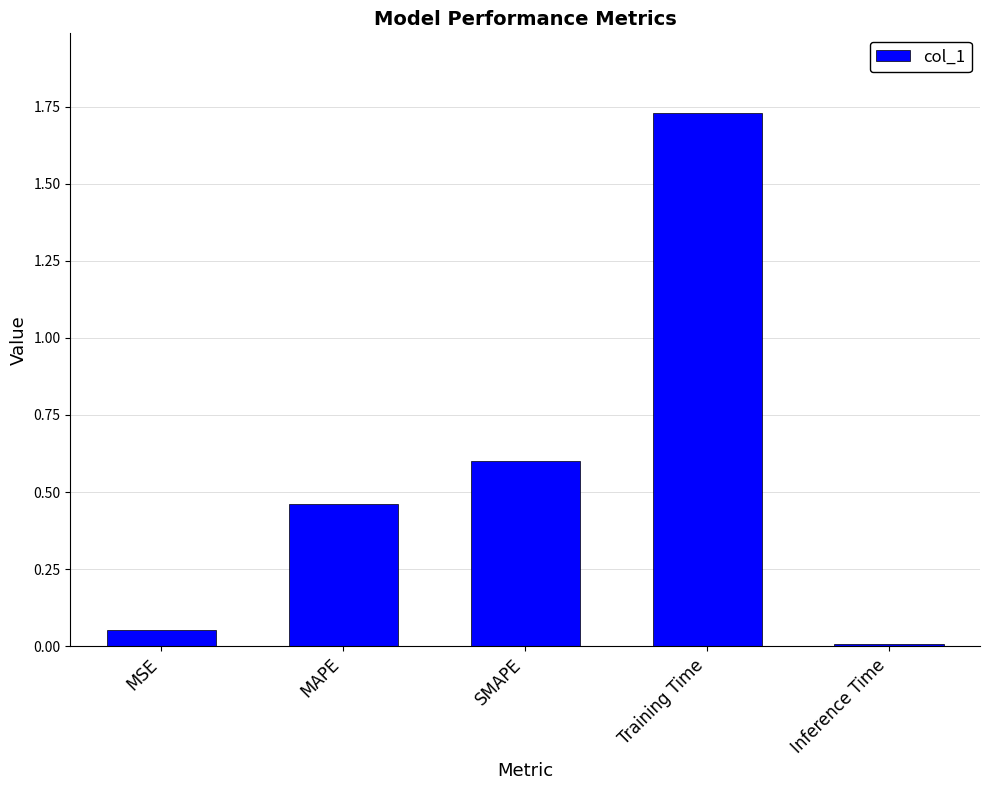

The chart shows a value of 0.6 at SMAPE. True or false?

True